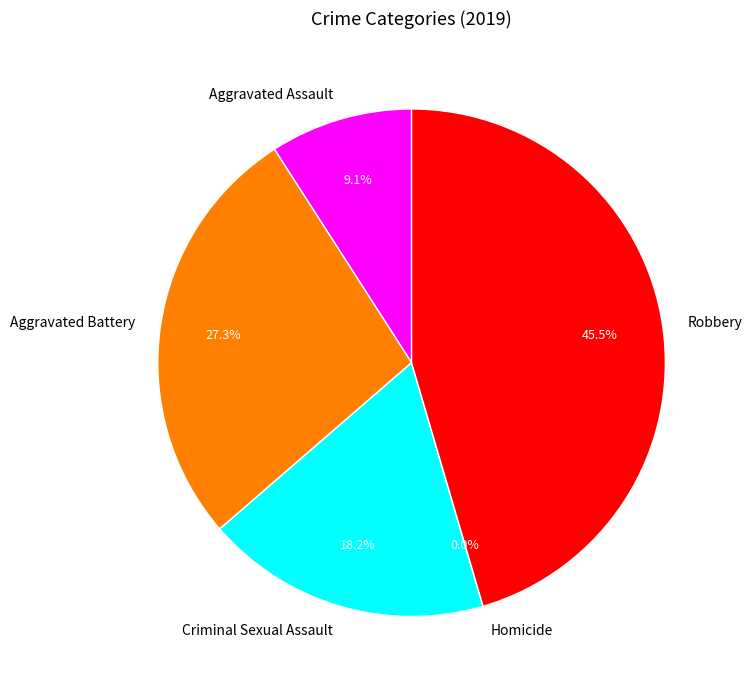

Rank the categories by value from highest to lowest.

Robbery, Aggravated Battery, Criminal Sexual Assault, Aggravated Assault, Homicide